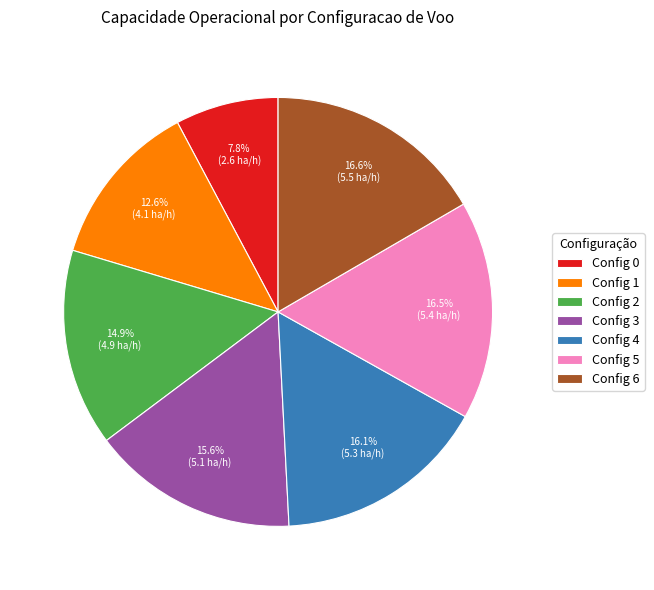

Is there a majority slice in this chart?

No